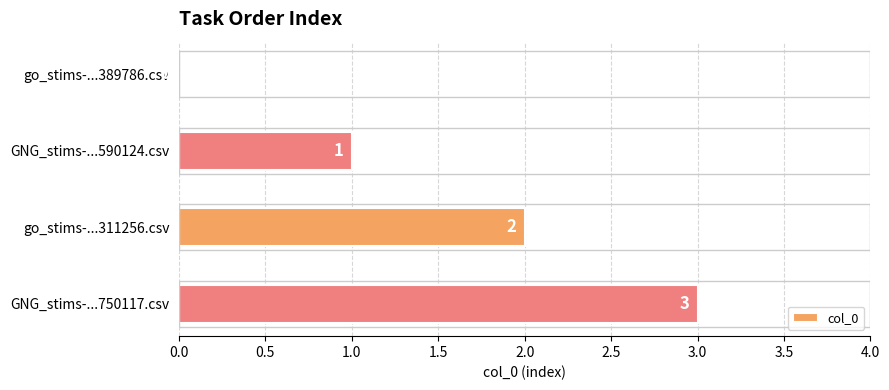

Between go_stims-...389786.csv and GNG_stims-...590124.csv, which is larger?

GNG_stims-...590124.csv